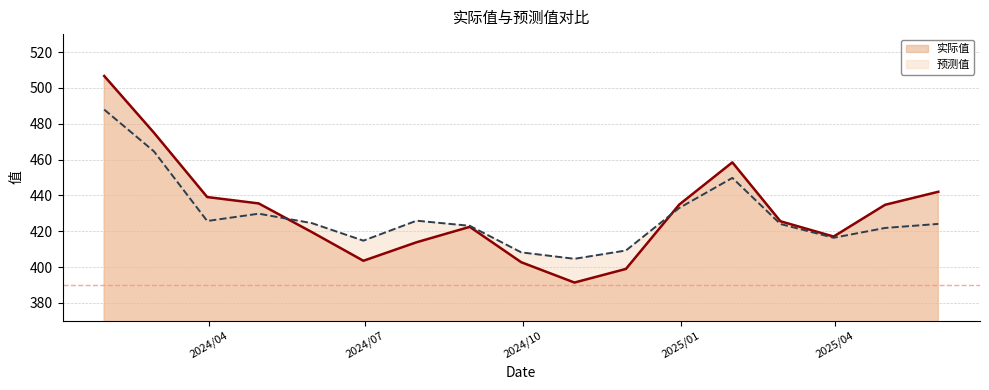

At which label does 实际值 first exceed 425?

2024/01/31